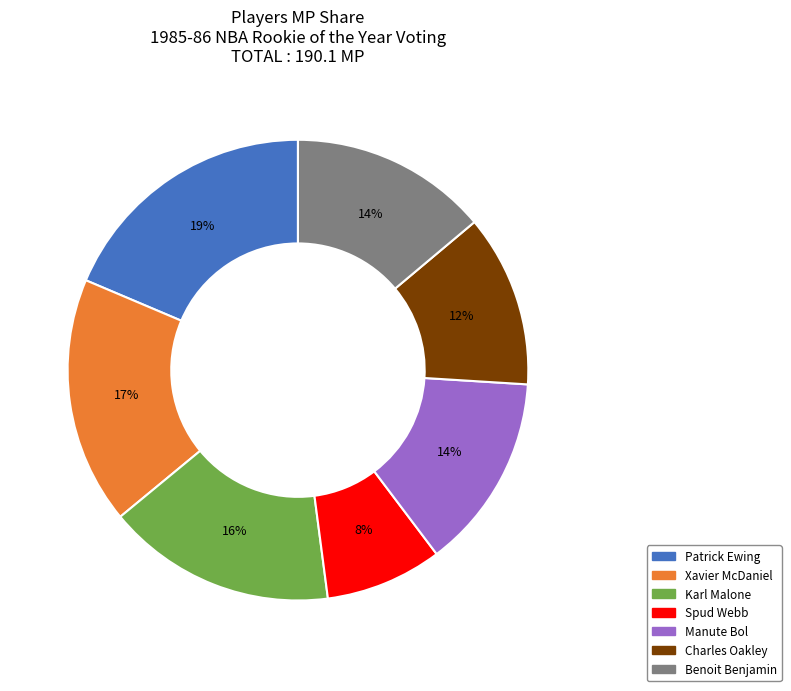

True or false: Patrick Ewing accounts for 19% of the total.

True